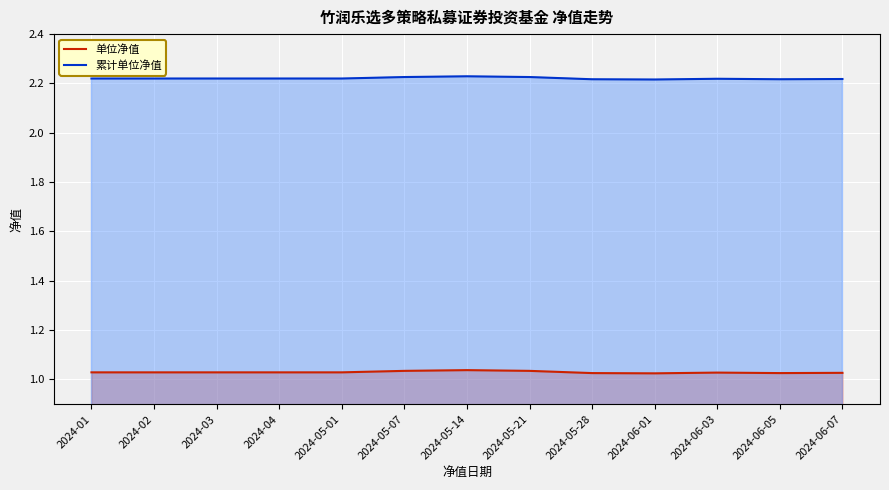

Which series has the largest range (max minus min)?

单位净值